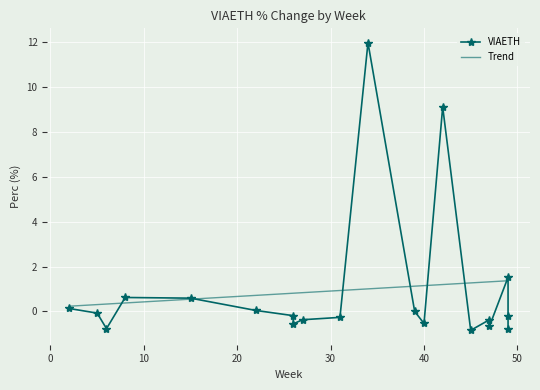

Is this an area chart (filled region under the line)?

No